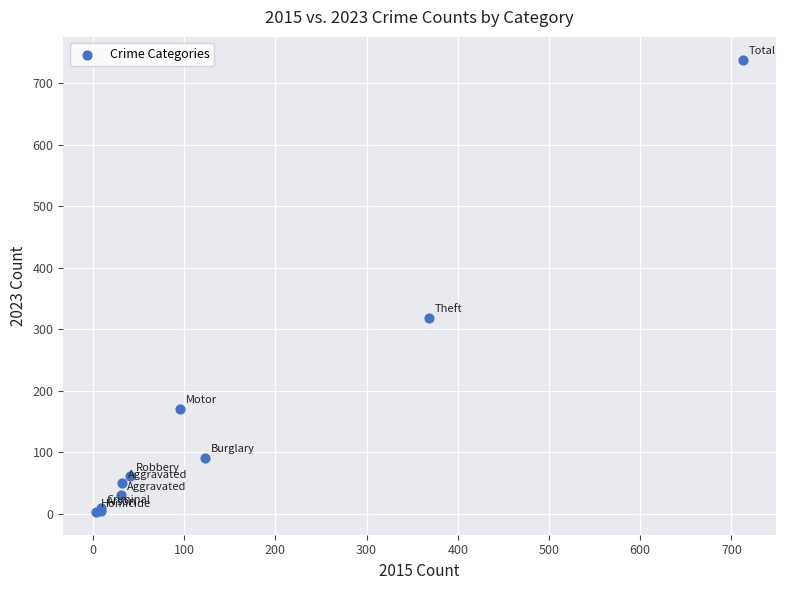

What Y value in the scatter plot is closest to 371?

319